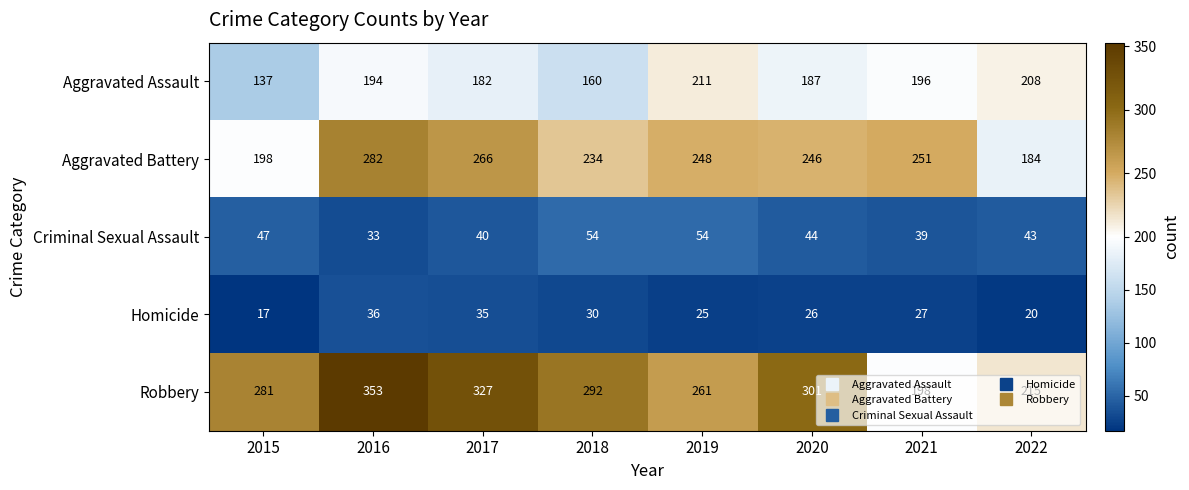

What is the total value across all series at 2016?

898